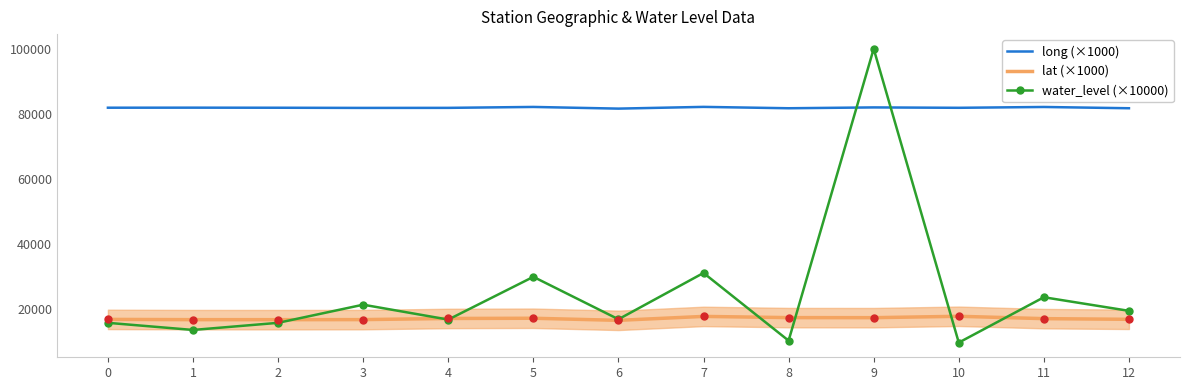

At which label does lat (×1000) first exceed 16891?

4